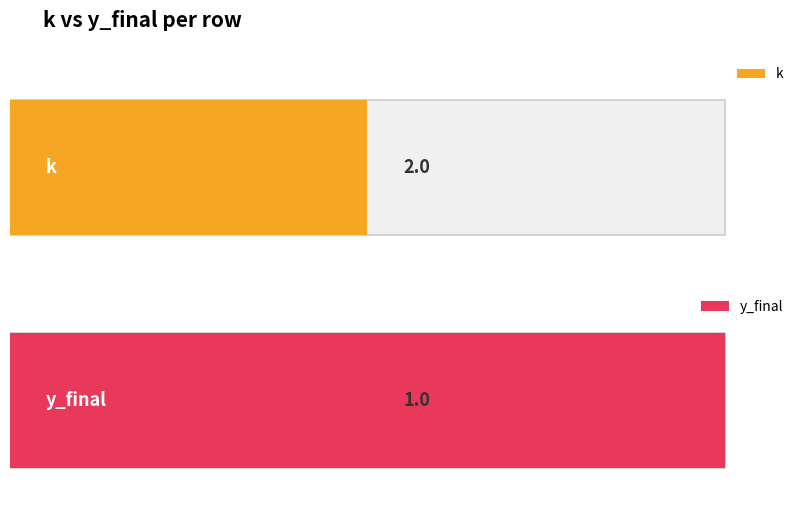

At which label is k closest to 2?

2